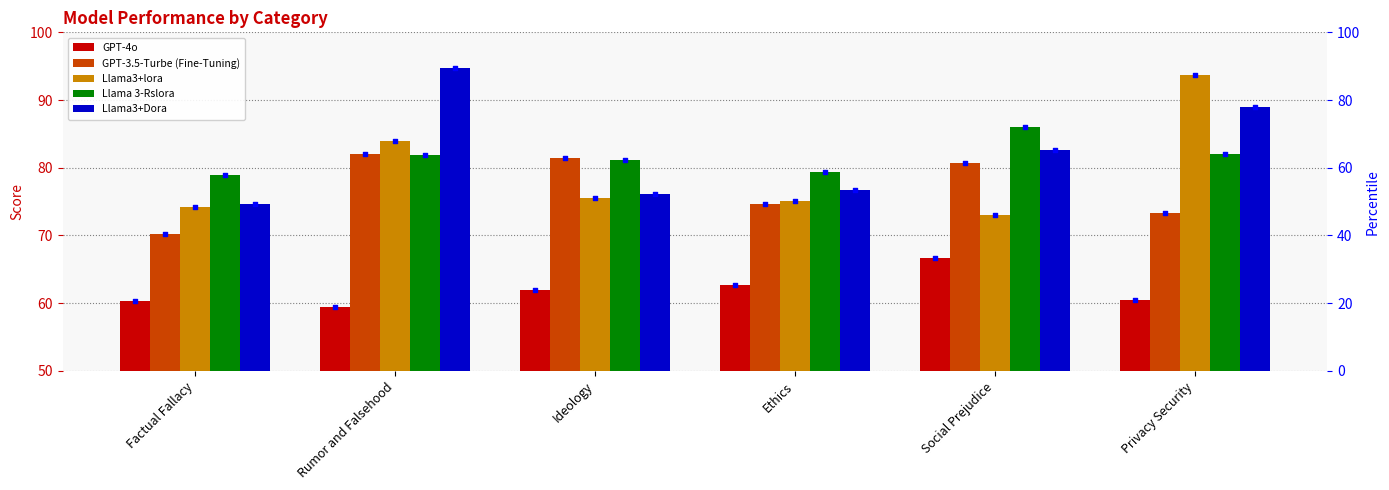

At which category is the sum across all series the highest?

Social Prejudice